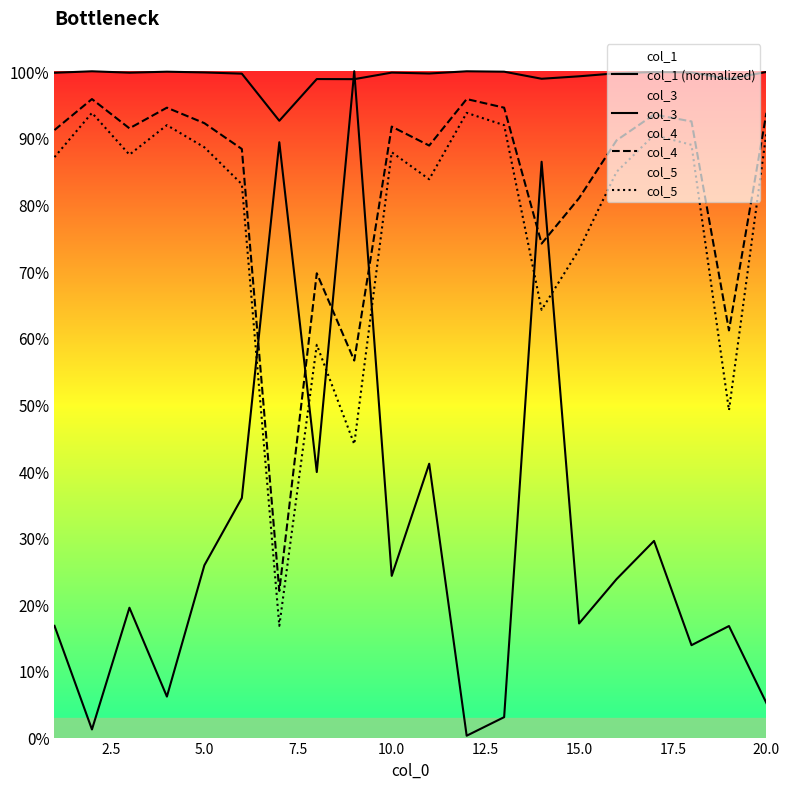

How many interior local valleys does the col_5 series have?

6